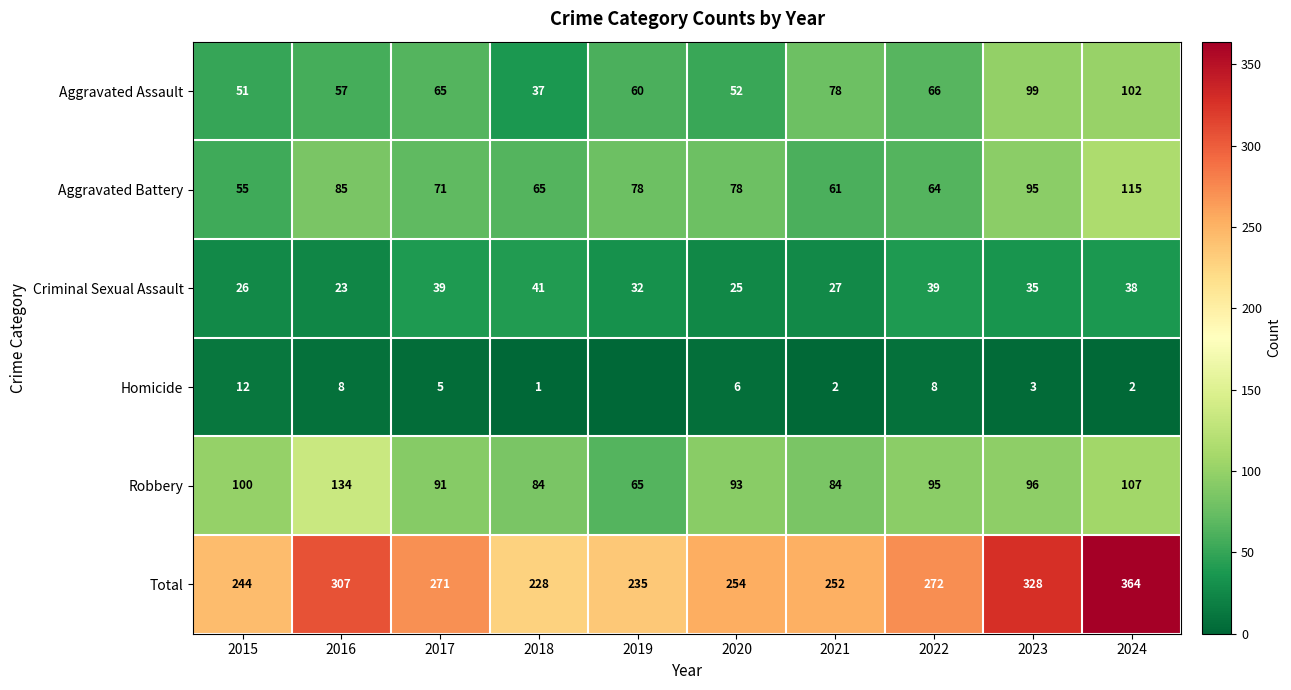

At which label is Aggravated Battery closest to 85?

2016